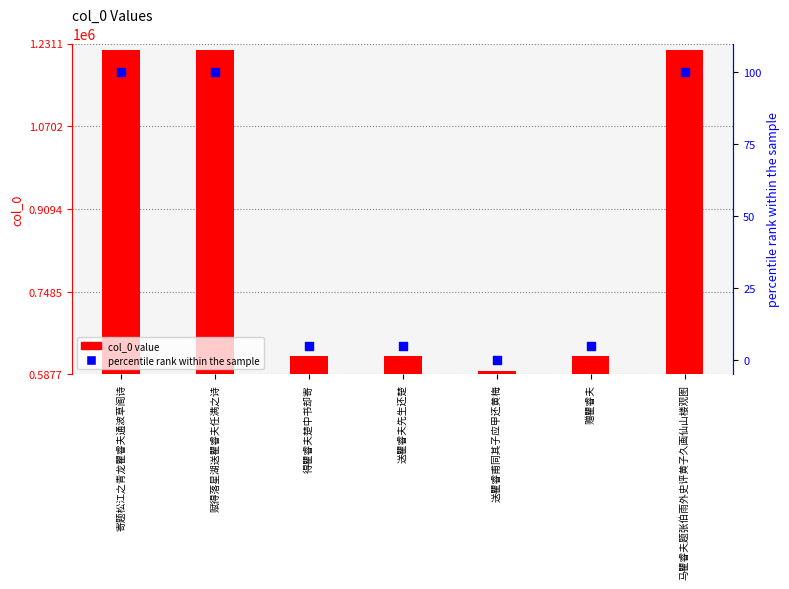

What is the total value across all series at 得瞿睿夫楚中书却寄?

624121.9